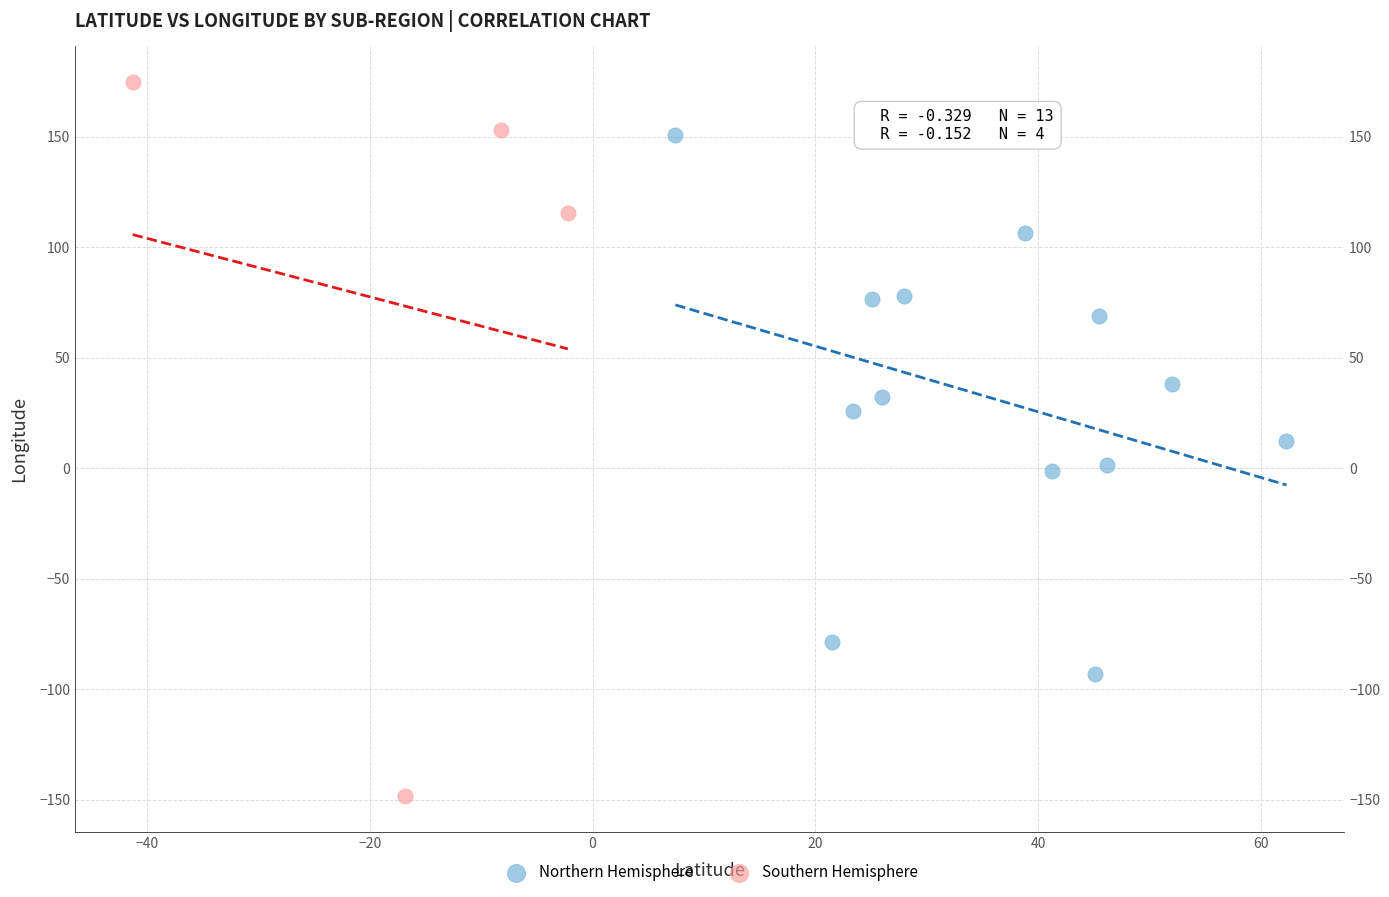

Which series has the largest Y range (max minus min)?

Southern Hemisphere